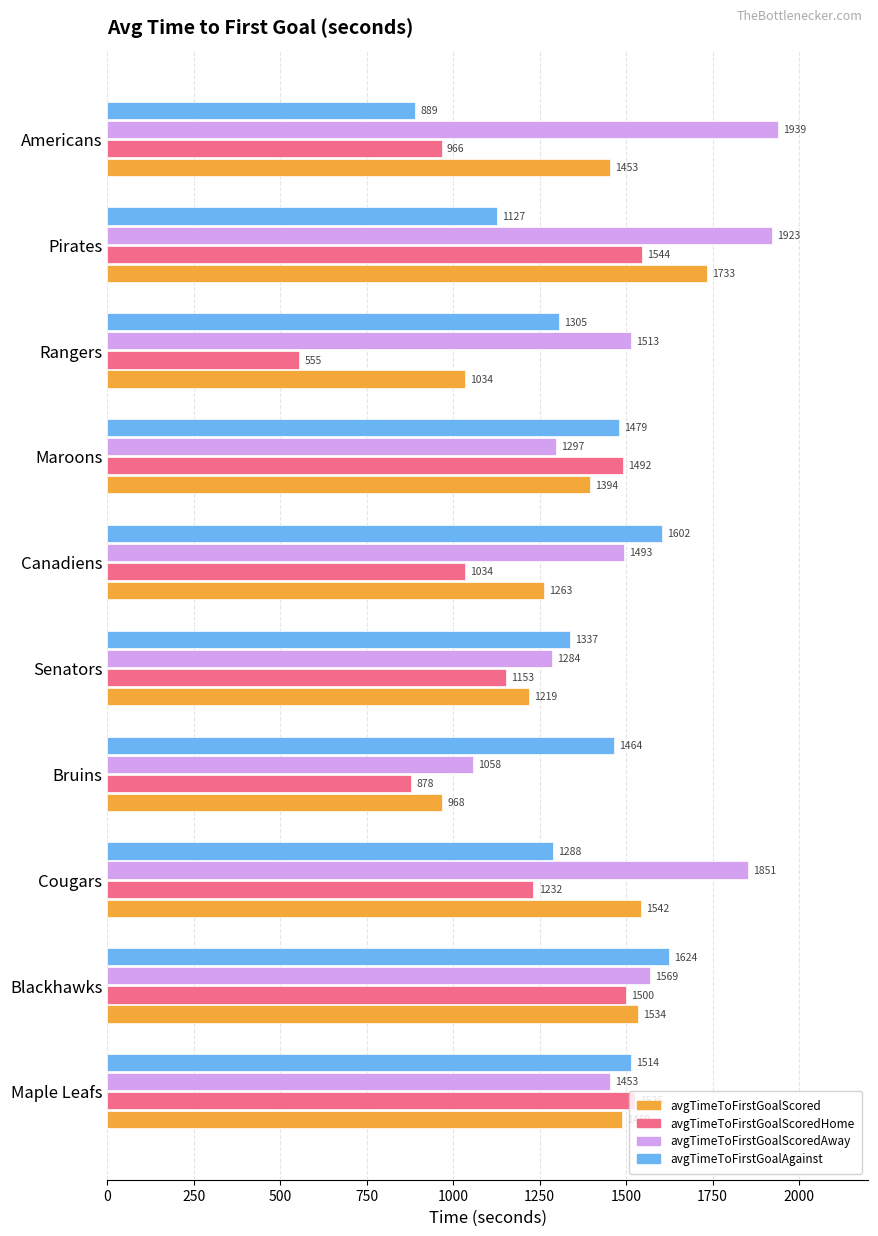

Rank the categories by avgTimeToFirstGoalScoredHome value from lowest to highest.

Rangers, Bruins, Americans, Canadiens, Senators, Cougars, Maroons, Blackhawks, Maple Leafs, Pirates